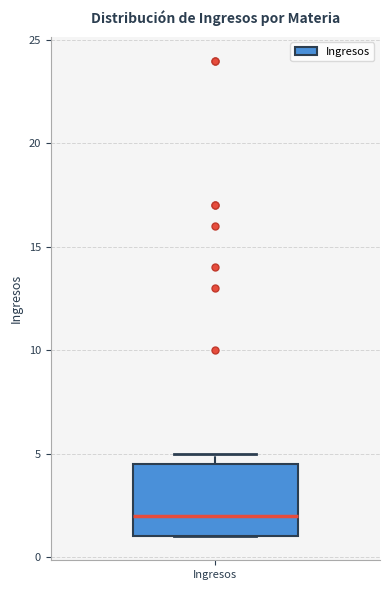

Read this box plot against the y-axis: the position of the median line, the range covered by the box, and the ends of both whiskers. The values are not printed on the chart, so give them approximately, as read against the axis.

median 2.0, box 1.0 to 4.5, whiskers 1.0 to 5.0